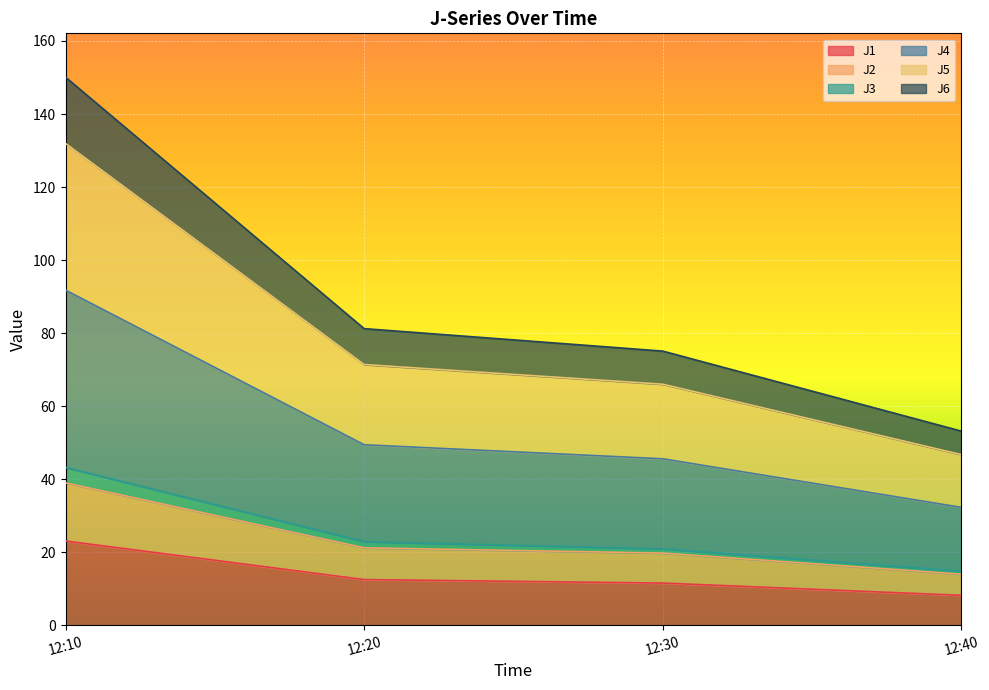

The value of J1 at 12:40 is 8.2. True or false?

True